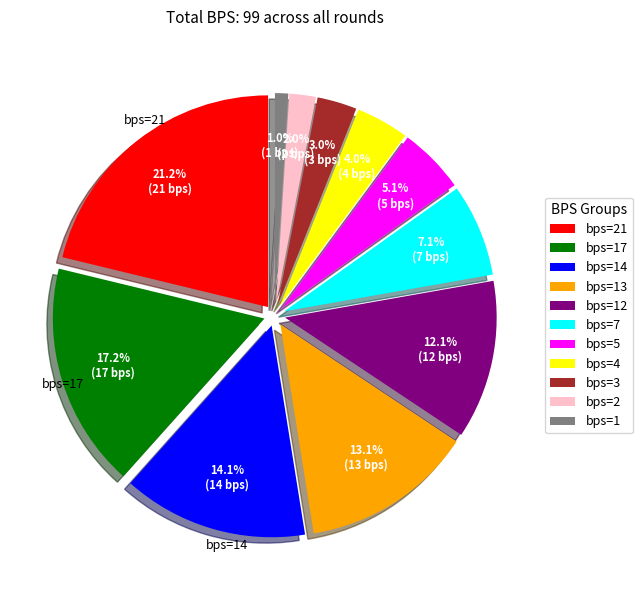

How many slices are in this pie chart?

11